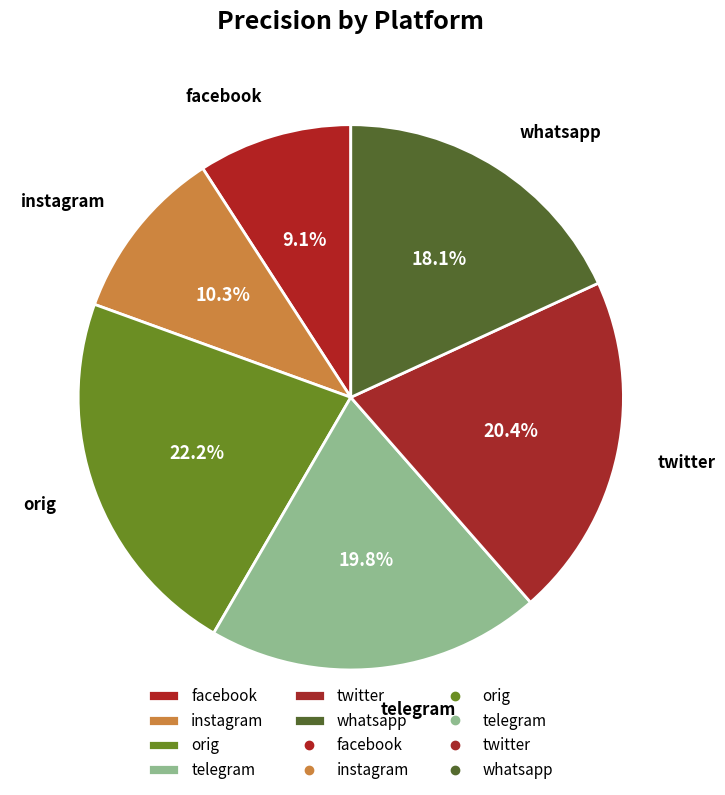

What percentage is the twitter slice, to the nearest percent?

20%